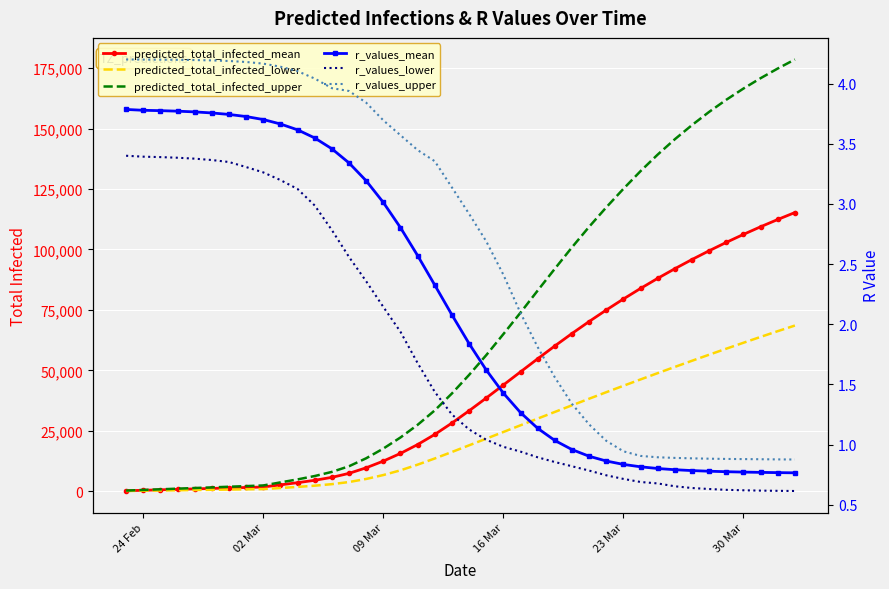

List the series in order of their peak value, highest first.

predicted_total_infected_upper, predicted_total_infected_mean, predicted_total_infected_lower, r_values_upper, r_values_mean, r_values_lower